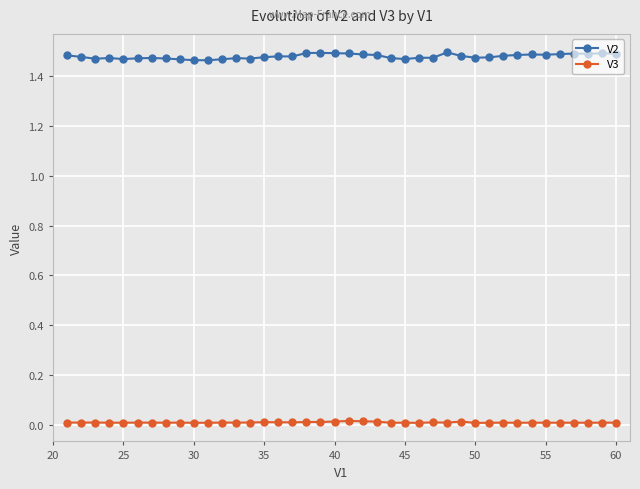

True or false: V3 and V2 intersect in this chart.

False